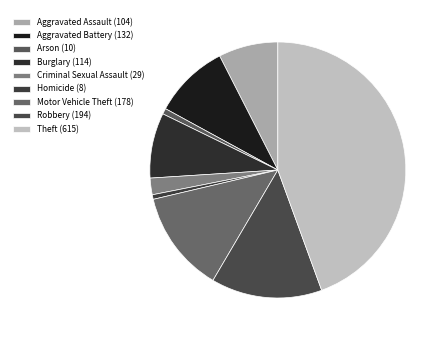

How many segments does this pie chart have?

9